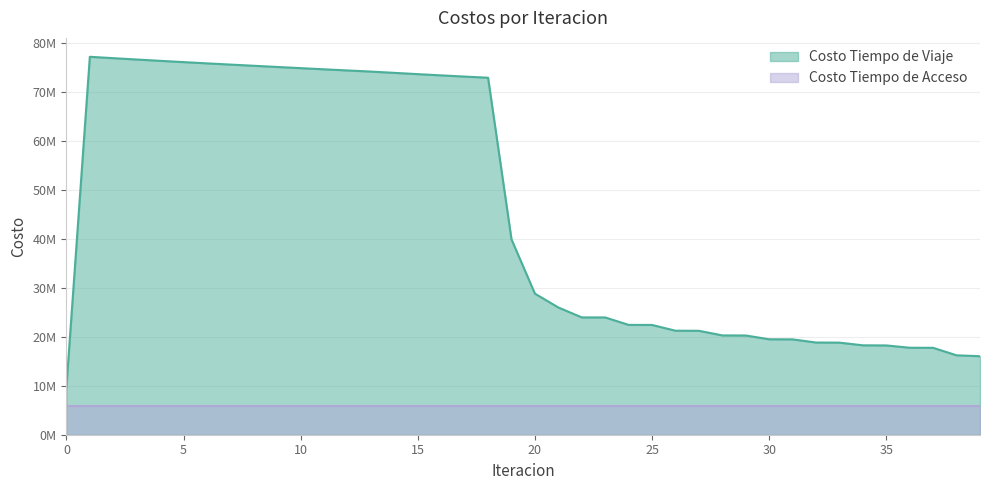

The value at 16 is 73389242.3. True or false?

True